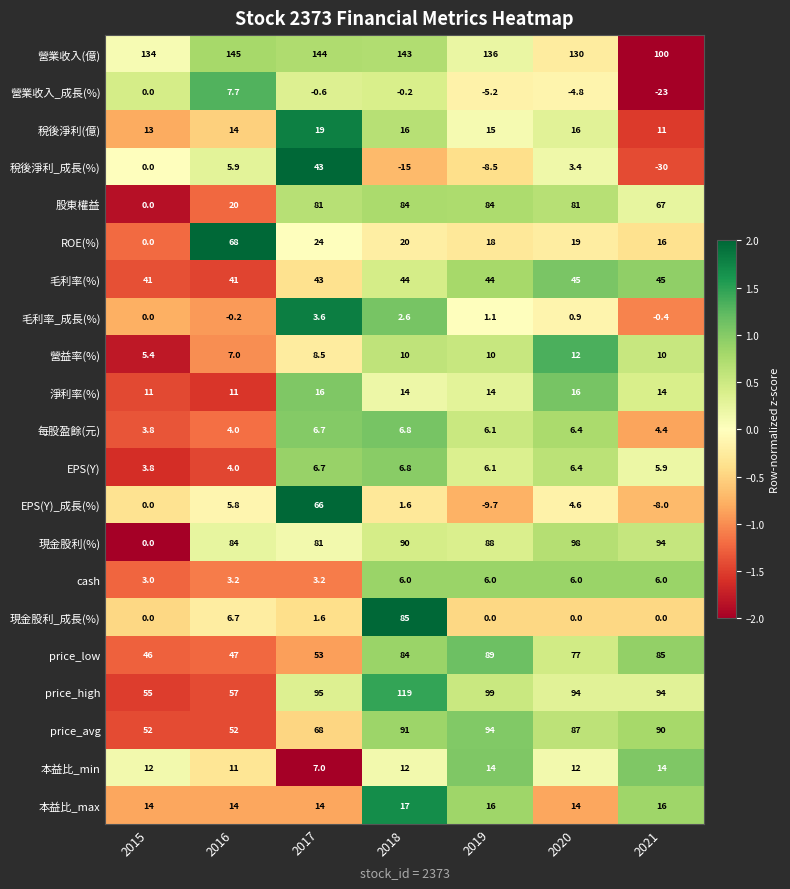

Which series has the widest spread of values?

現金股利(%)